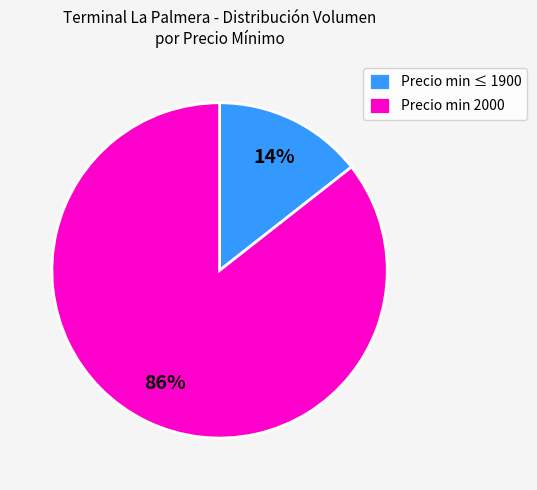

Is there a majority slice in this chart?

Yes